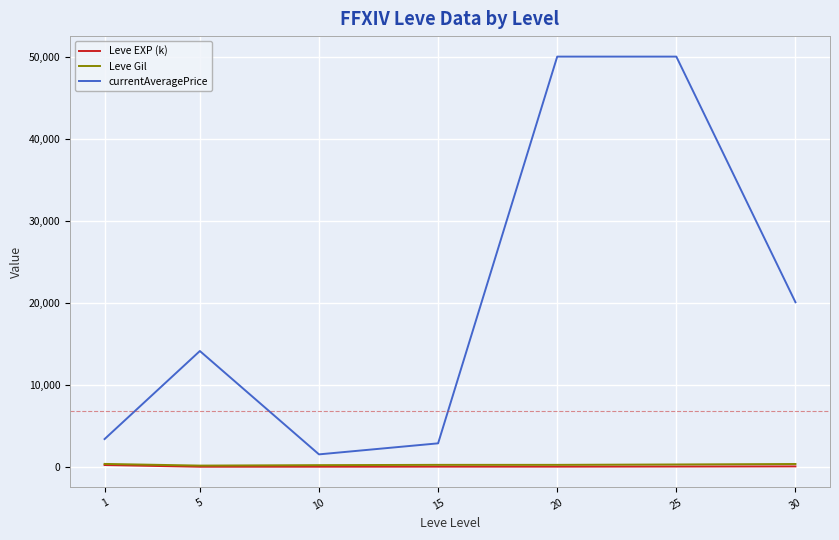

Which series has the largest range (max minus min)?

currentAveragePrice